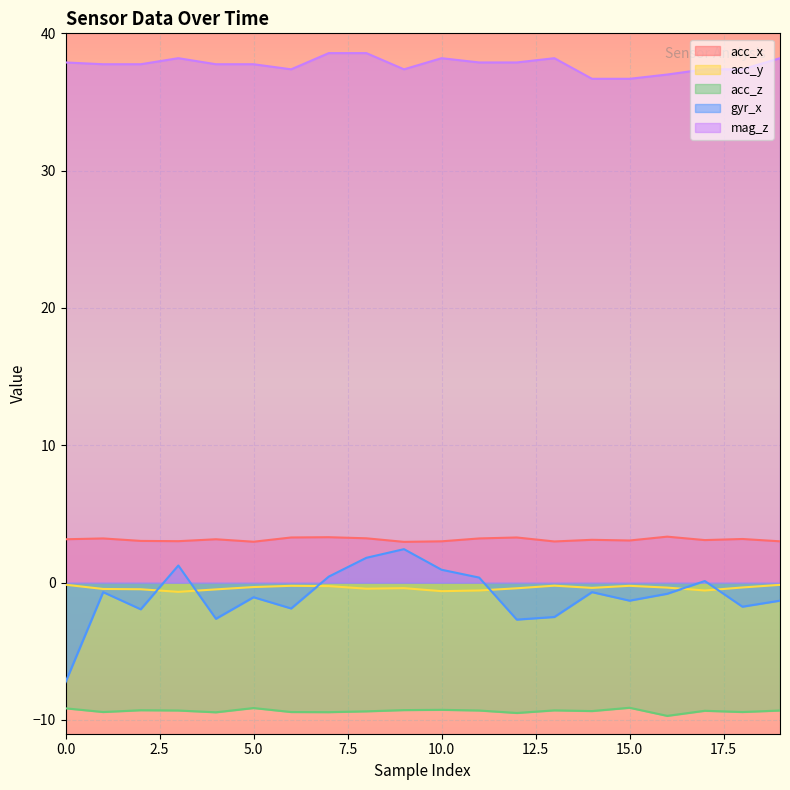

At which label is acc_x closest to 3?

13